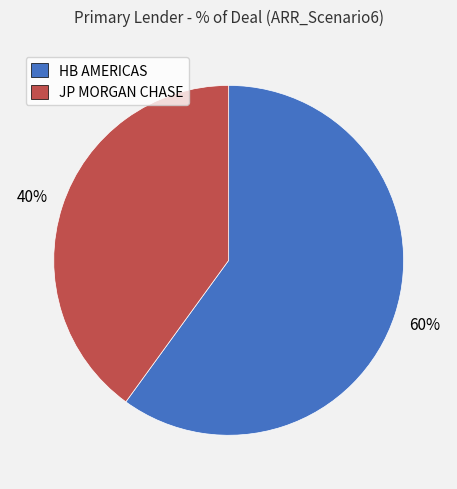

What percentage is the HB AMERICAS slice, to the nearest percent?

60%